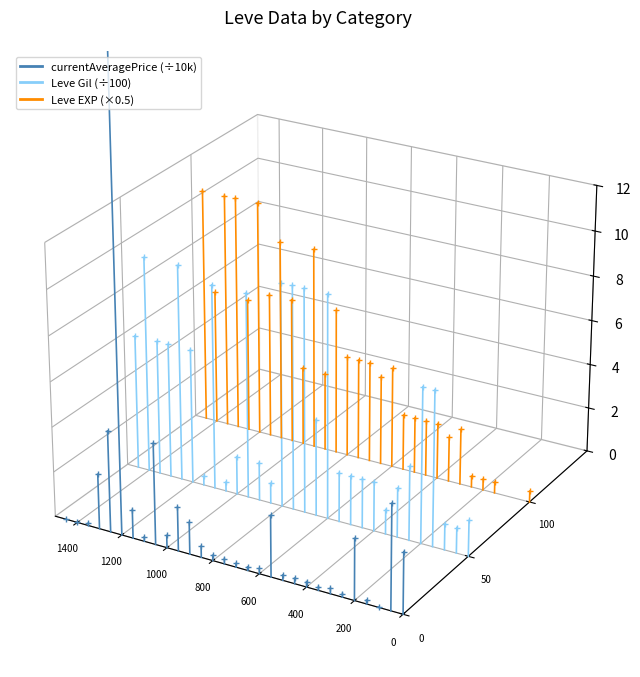

The Leve Gil (÷100) series shows -0.1 at 200. True or false?

False